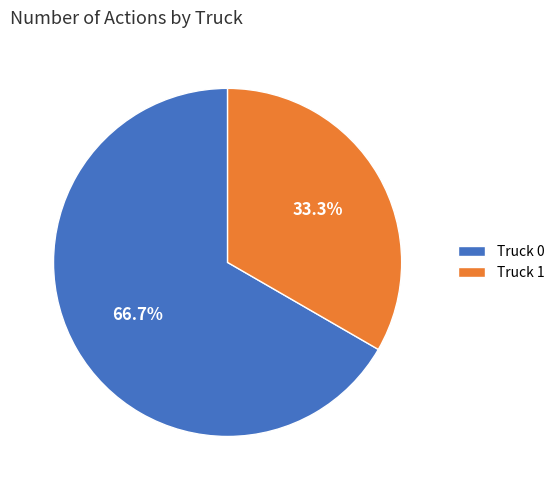

Which slice is the largest?

Truck 0